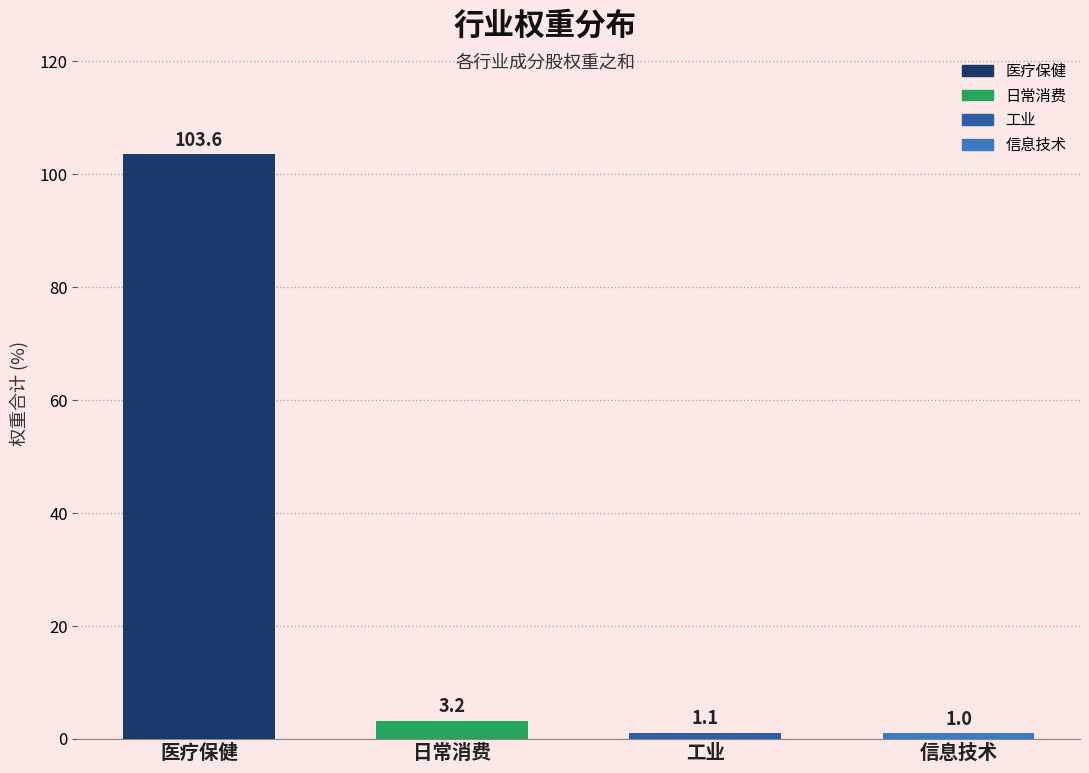

How many data points does each series have?

4